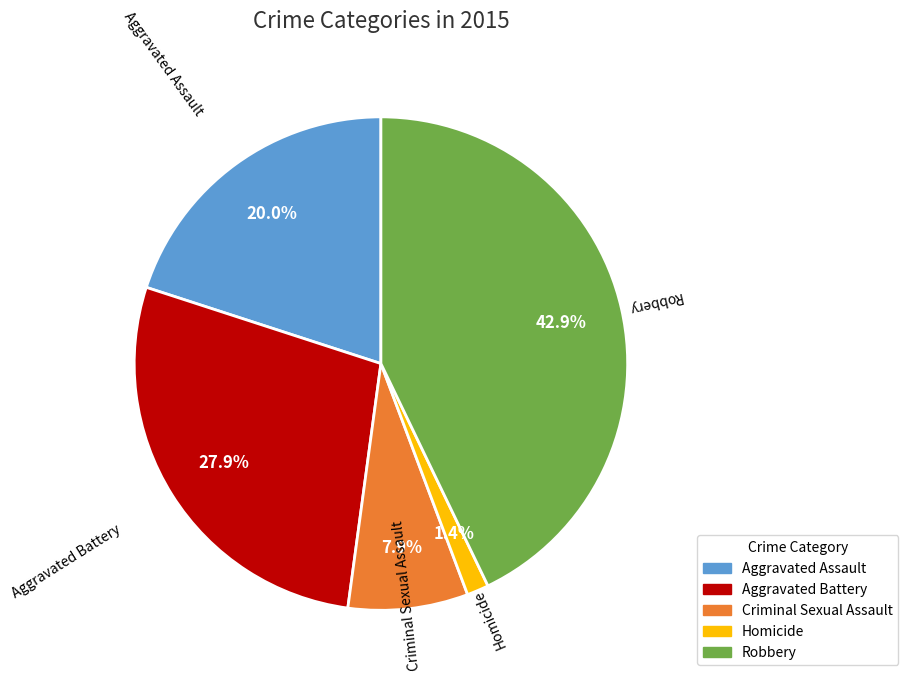

Is it true that Robbery is 43% of the pie?

True